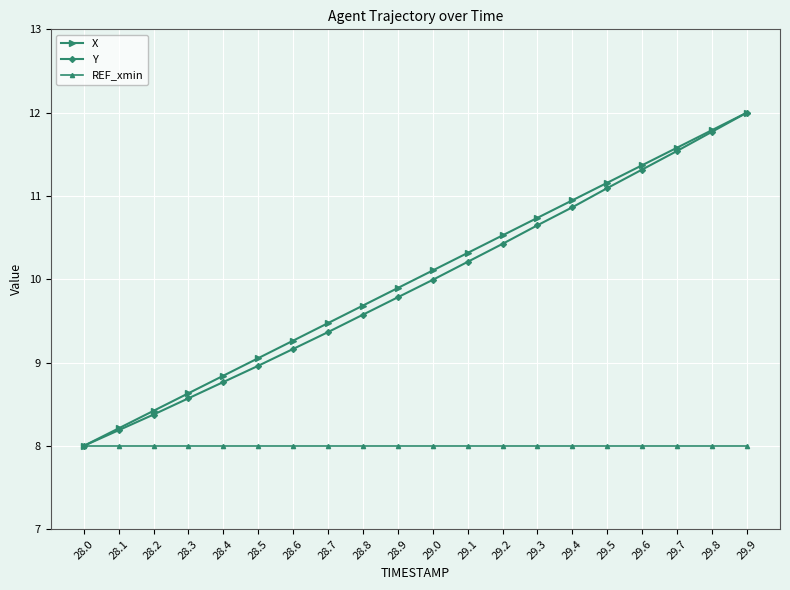

At which label does X first exceed 10?

29.0